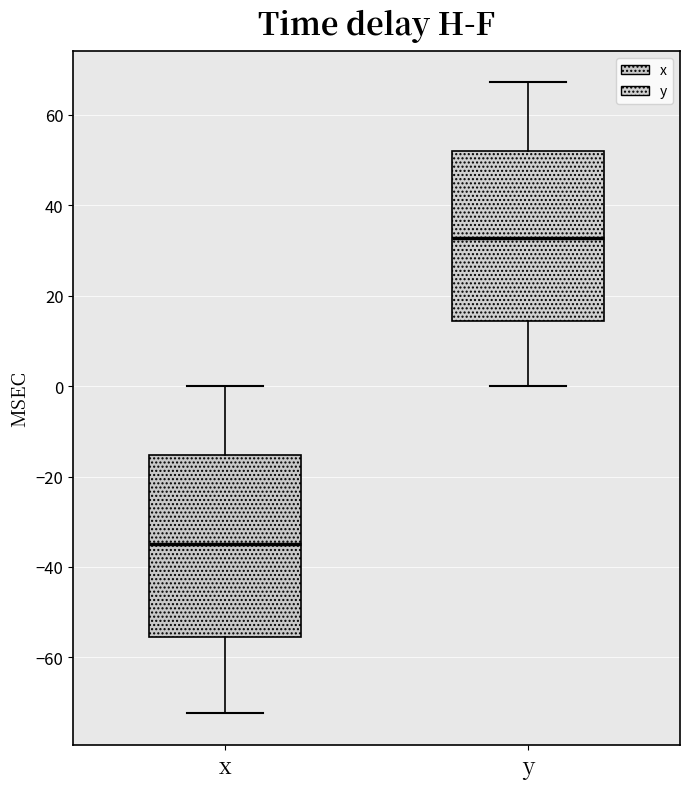

Reading left to right, transcribe this box plot: for each box, give where its median line is, the range the box spans, and where its two whiskers end, as read against the y-axis. The values are not printed on the chart, so give them approximately, as read against the axis.

x: median -34, box -56 to -16, whiskers -72 to 0
y: median 32, box 14 to 52, whiskers 0 to 68